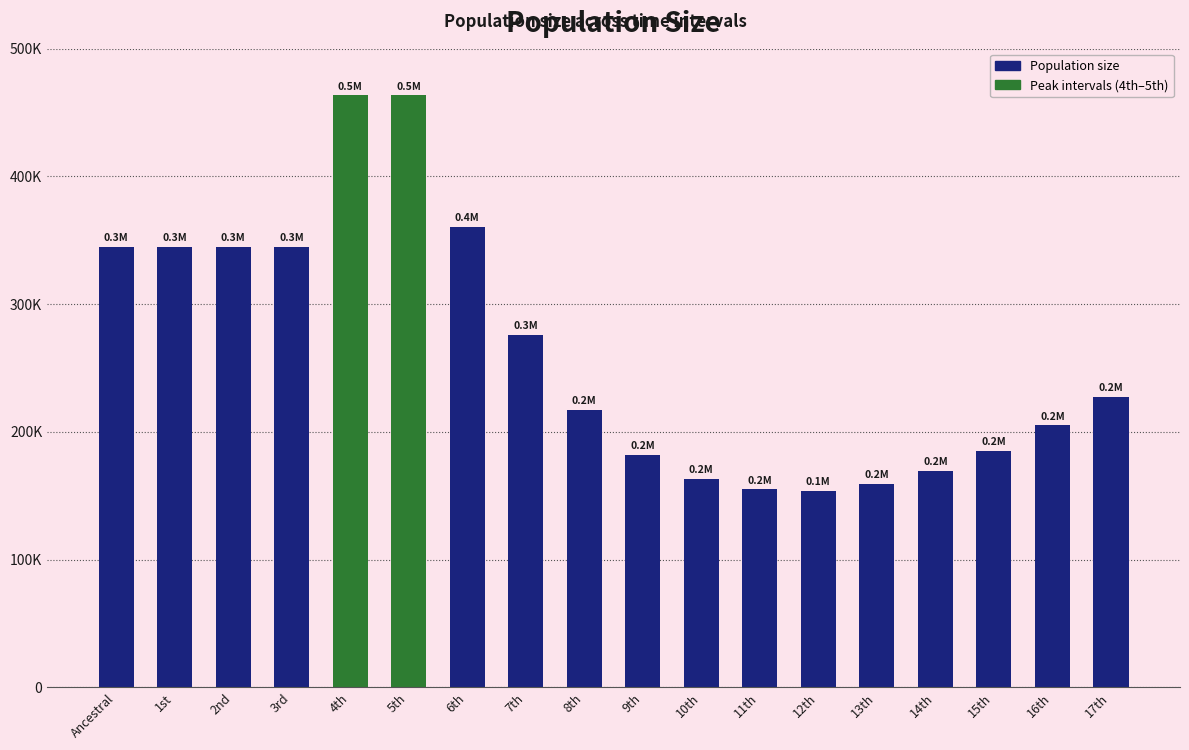

True or false: the data shows 169657 at 14th.

True